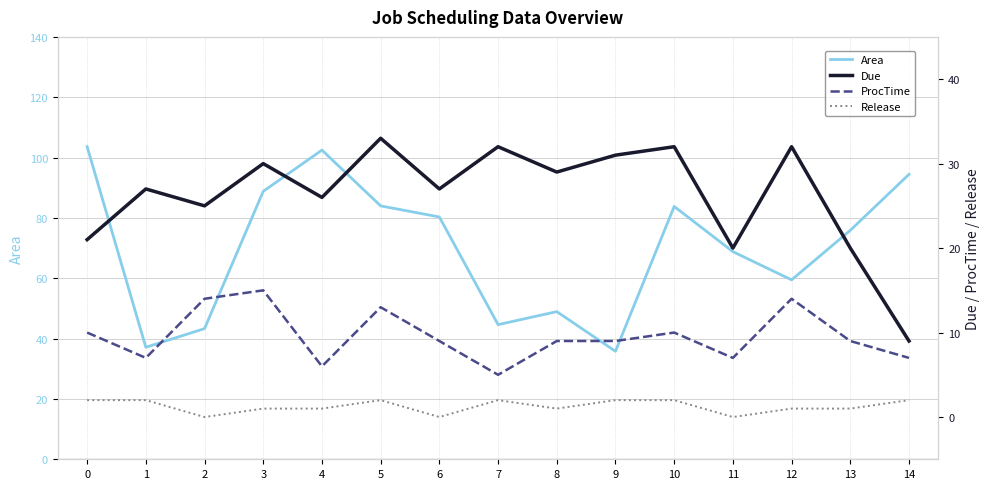

What are all the series names shown in the legend?

Area, Due, ProcTime, Release